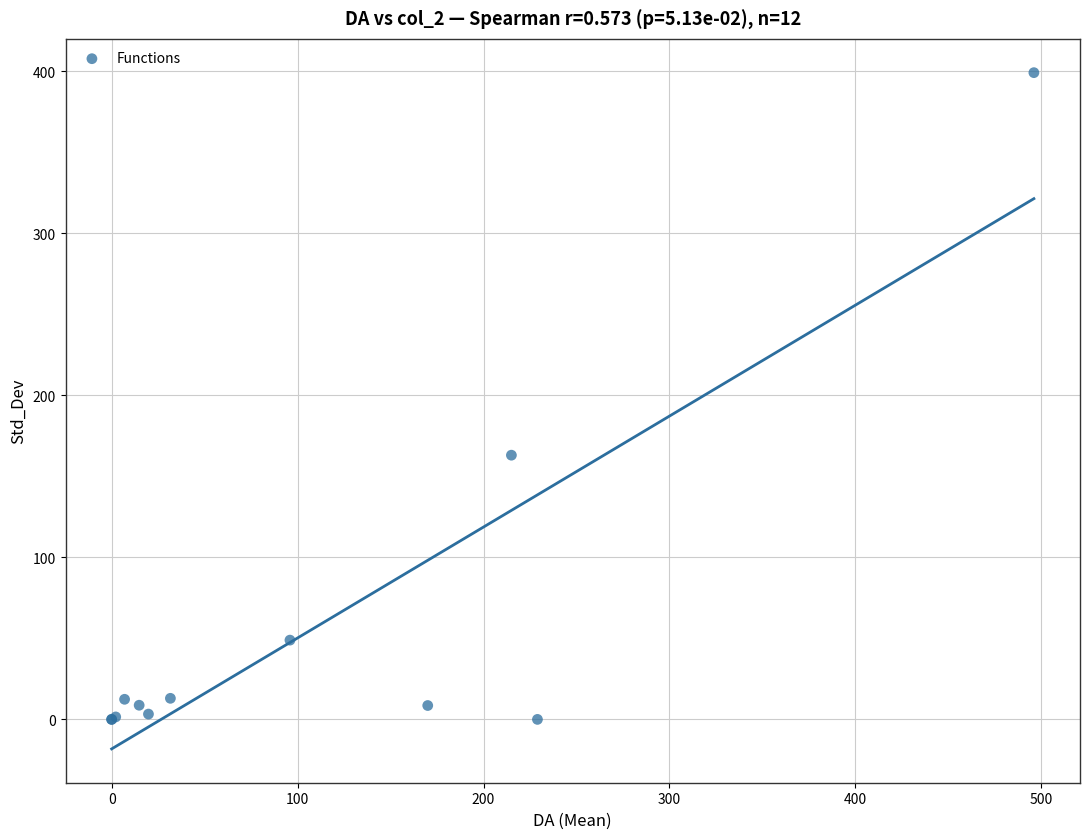

What Y value in the scatter plot is closest to 199?

163.0